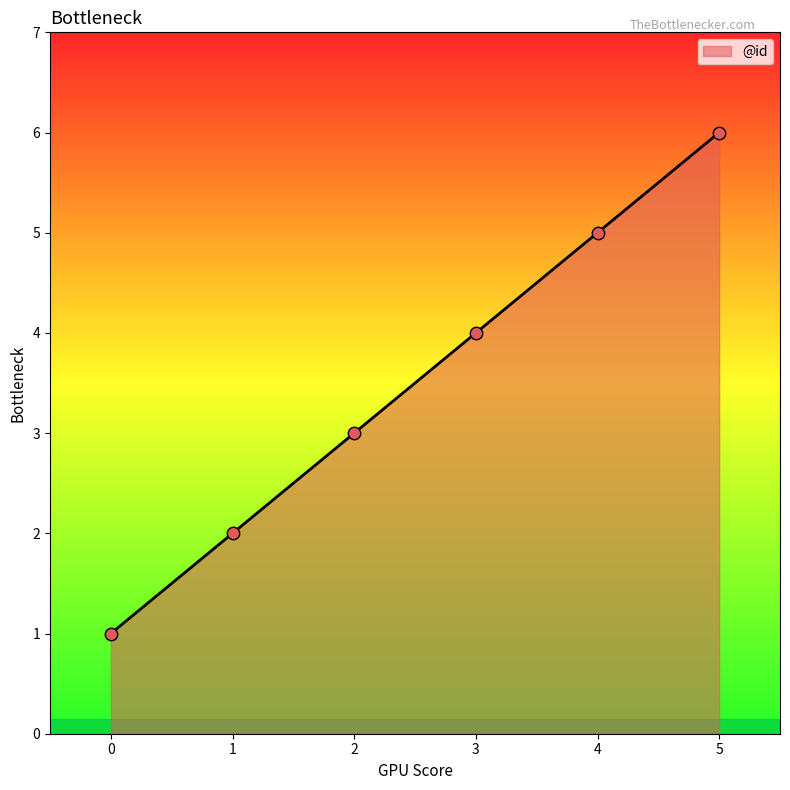

What is the ratio of the value at 3 to the value at 2?

1.3